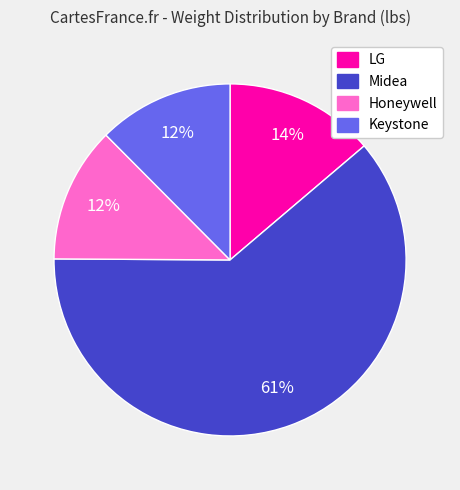

How many slices are in this pie chart?

4